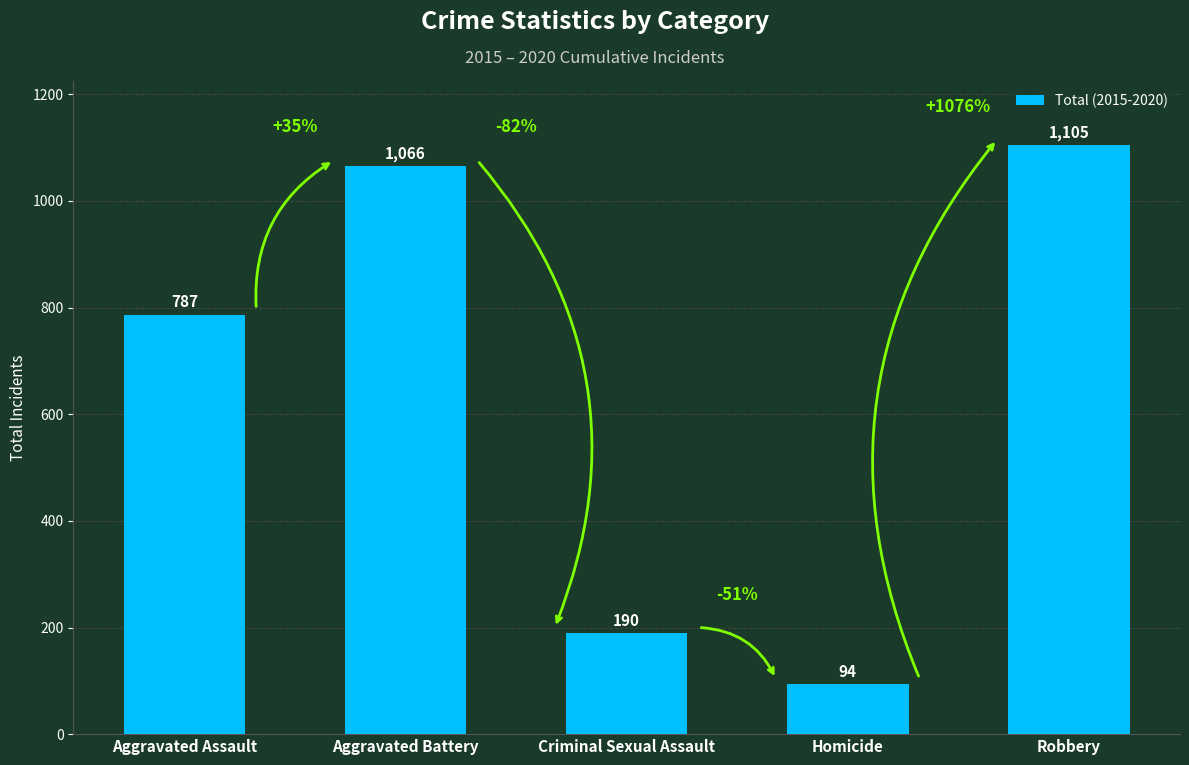

At which label is the value closest to 599?

Aggravated Assault